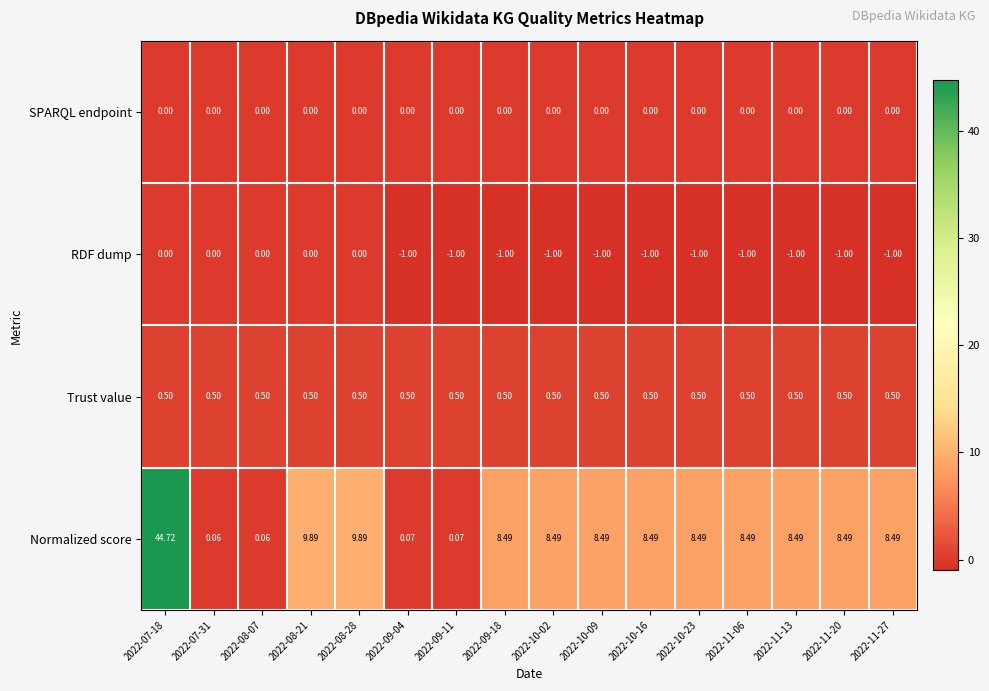

Which series has the largest total across all categories?

Normalized score